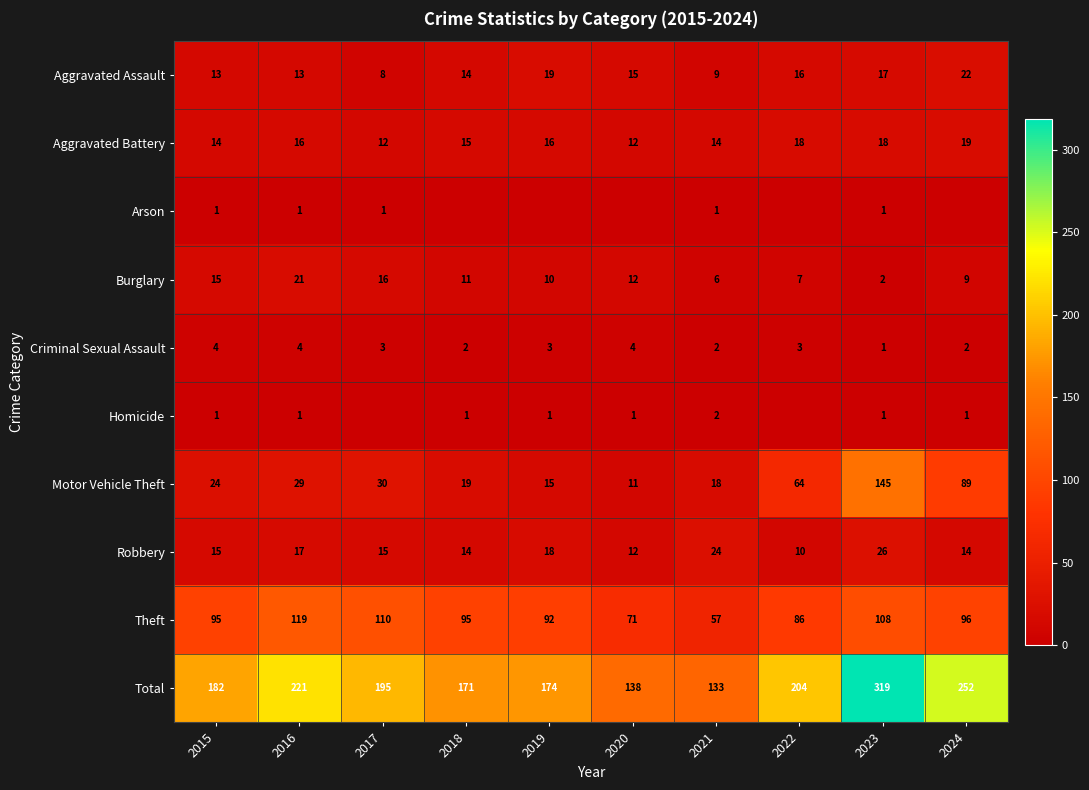

Between 2015 and 2023, which series saw the biggest shift?

Total